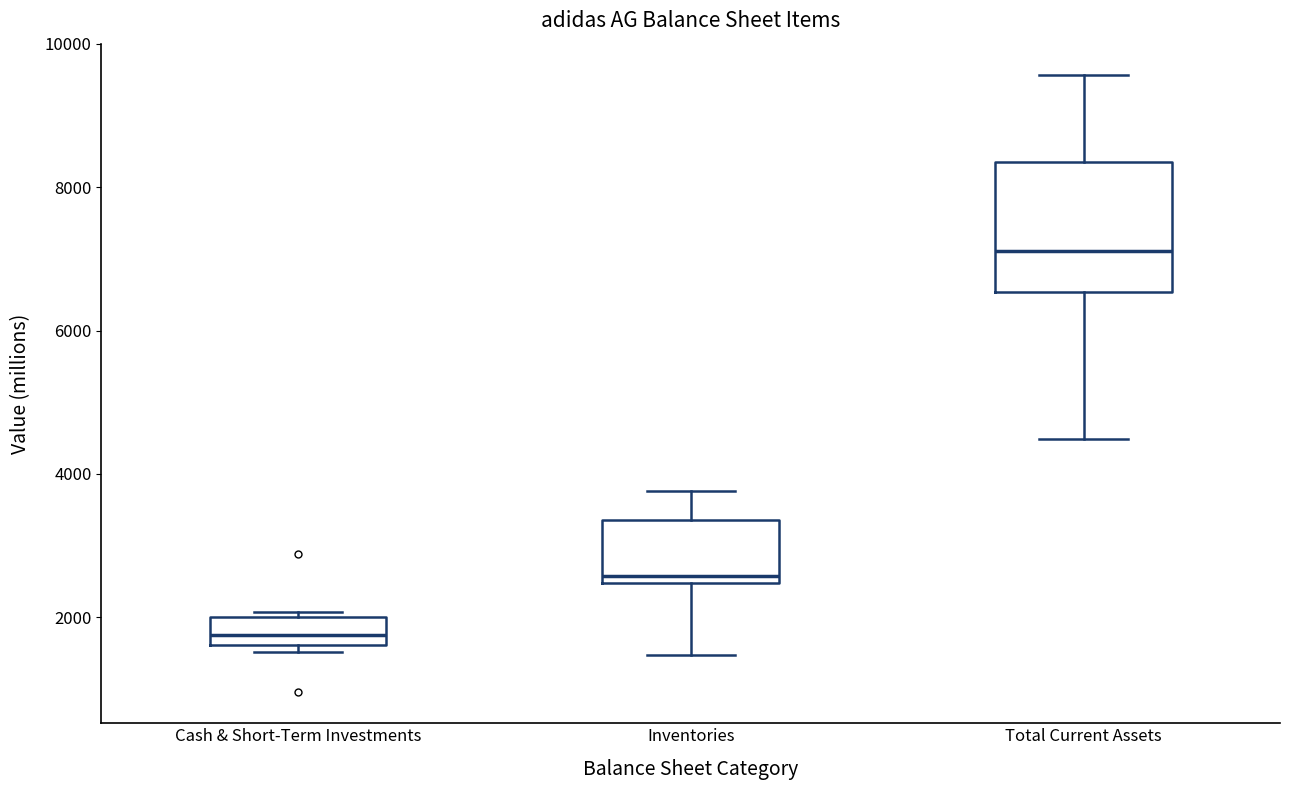

Reading left to right, read every box against the y-axis: the position of its median line, the range the box covers, and the ends of its whiskers. The values are not printed on the chart, so give them approximately, as read against the axis.

Cash & Short-Term Investments: median 1800, box 1600 to 2000, whiskers 1600 (just below the box's lower edge) to 2000 (just above the box's upper edge)
Inventories: median 2600, box 2400 to 3400, whiskers 1400 to 3800
Total Current Assets: median 7200, box 6600 to 8400, whiskers 4400 to 9600